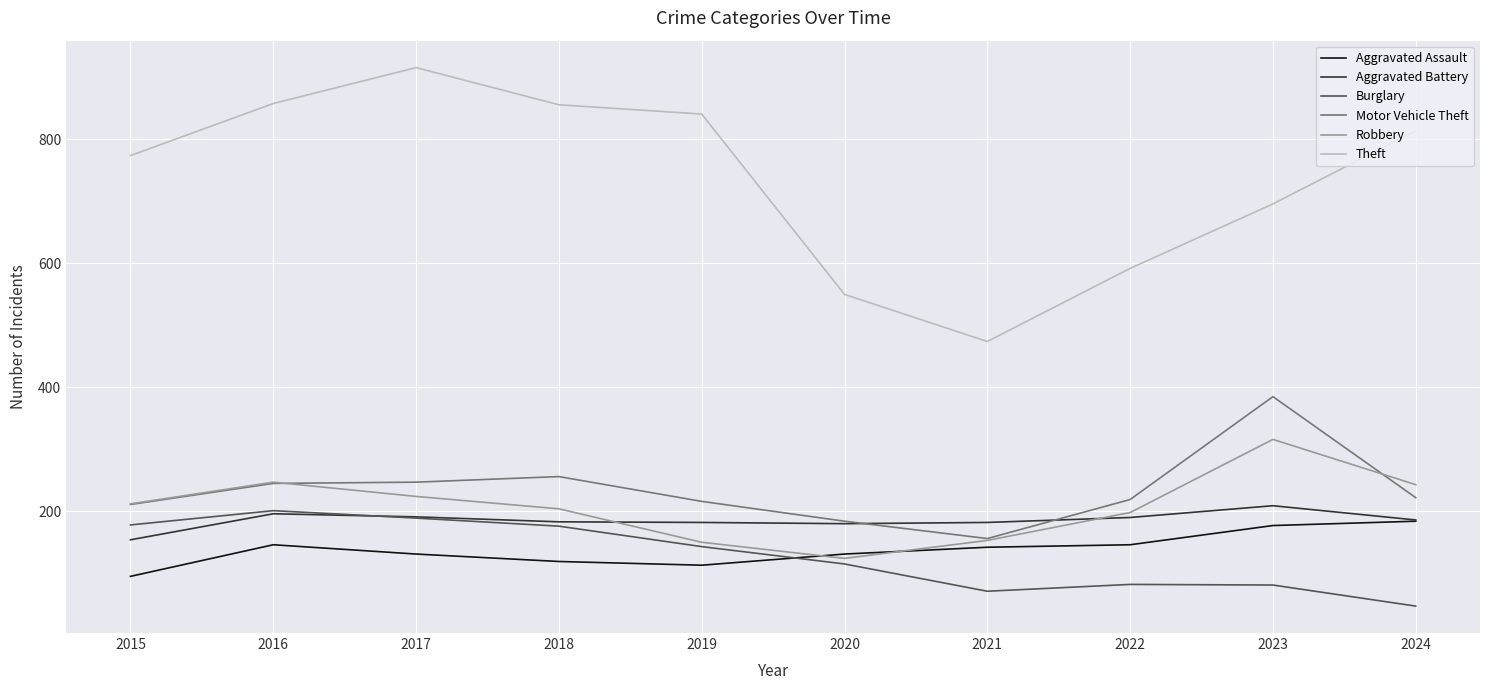

Between 2021 and 2023, which series saw the biggest shift?

Motor Vehicle Theft